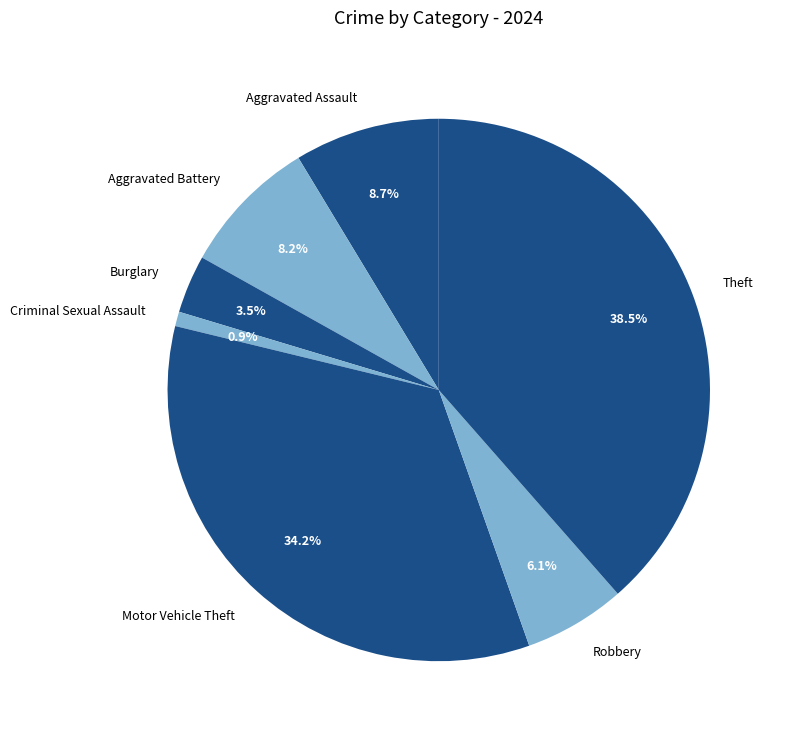

What is the largest slice in the pie chart?

Theft